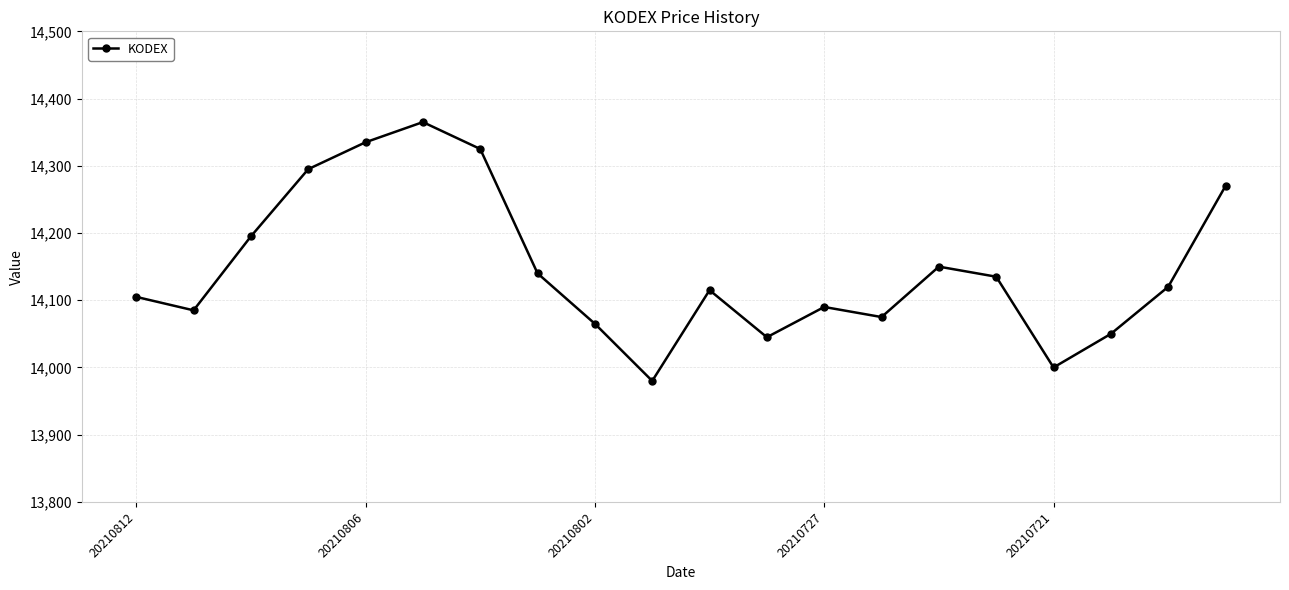

What is the difference between the maximum and minimum values?

385